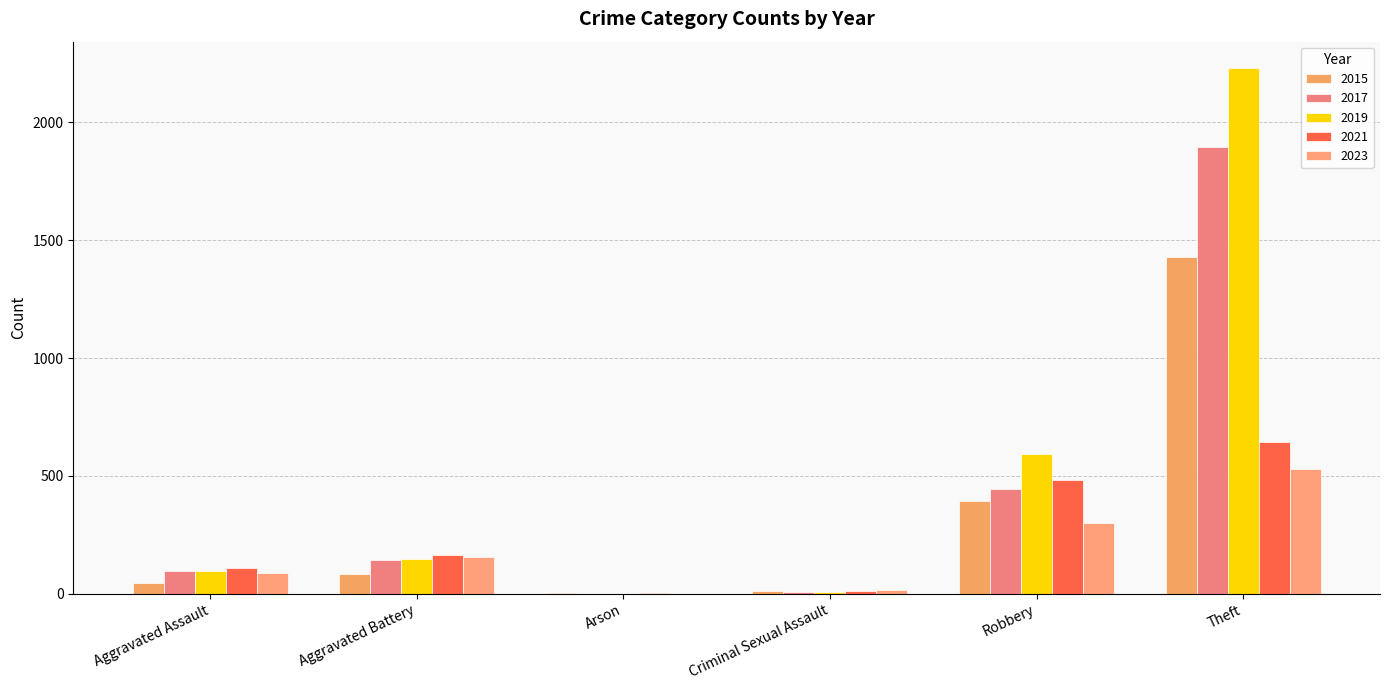

Rank the series at Aggravated Assault from highest to lowest value.

2021, 2019, 2017, 2023, 2015